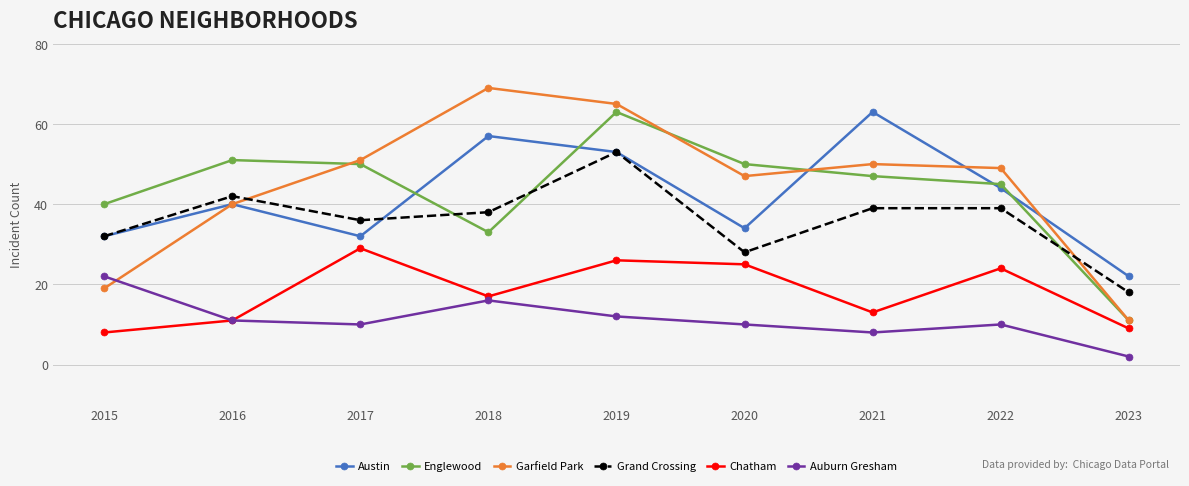

At how many categories does at least one series exceed 16?

9